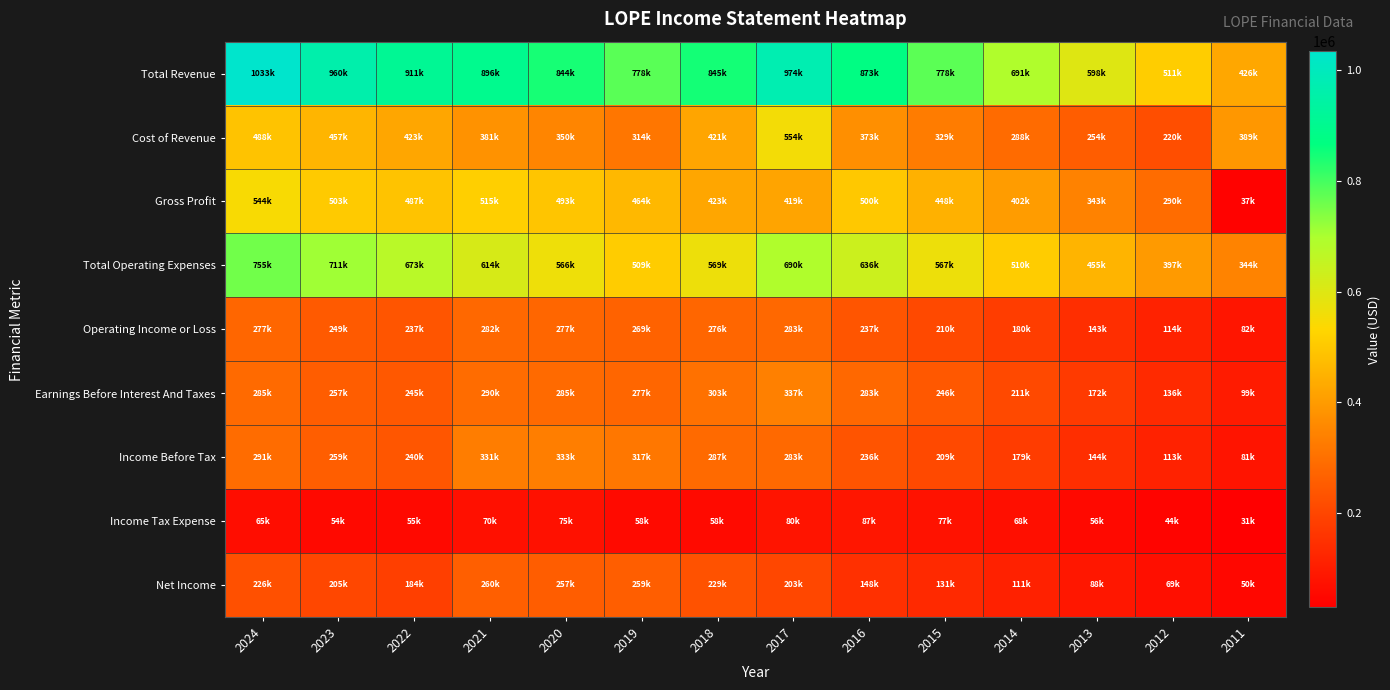

Which series has the widest spread of values?

Total Revenue